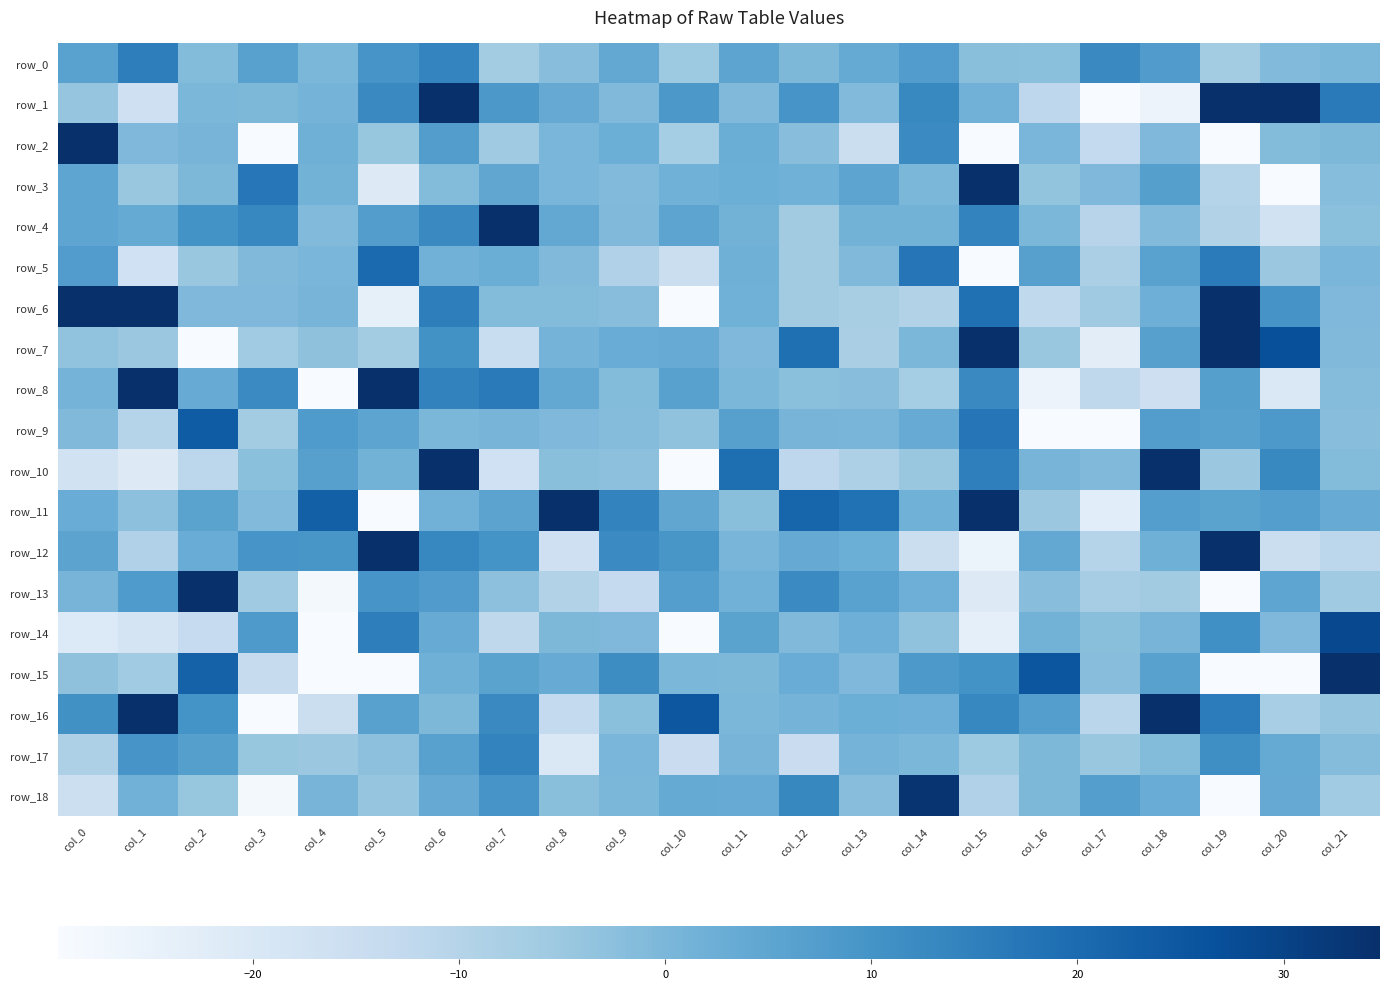

How many values in the row_17 series exceed 0?

10